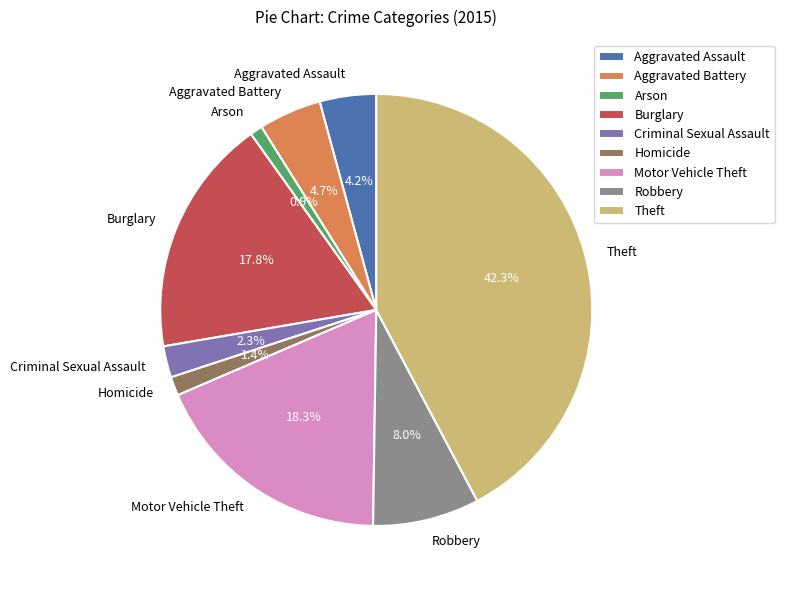

To the nearest percent, what is the difference between the Motor Vehicle Theft and Arson slice percentages?

17%